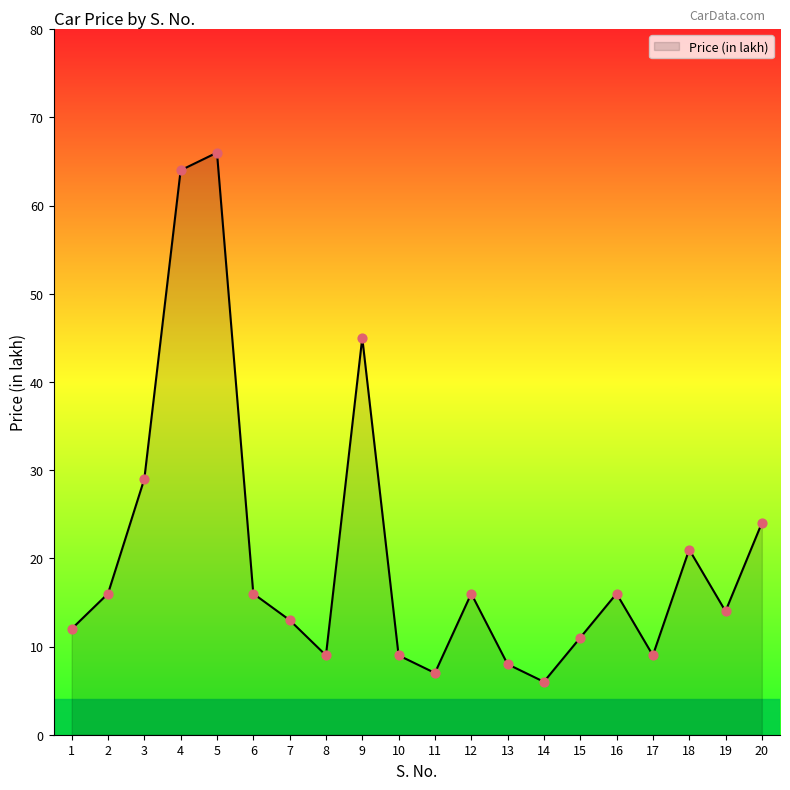

What is the change in value from 5 to 19?

-52